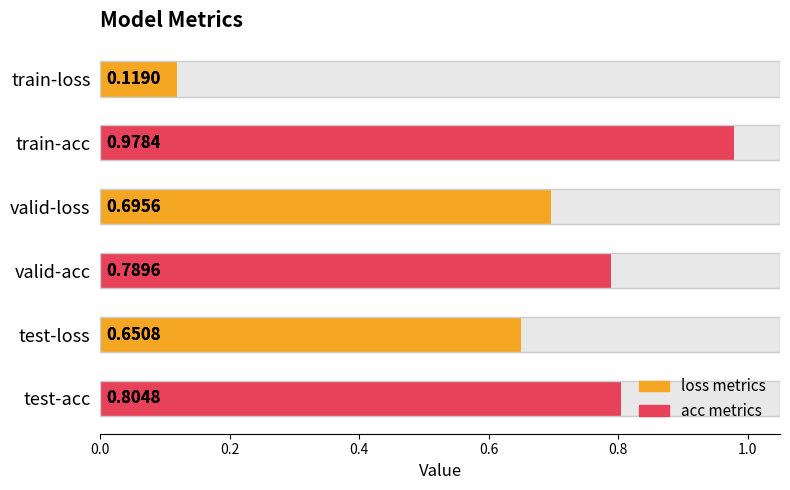

Reading left to right, extract all data points from this chart.

0.1	1.0	0.7	0.8	0.7	0.8